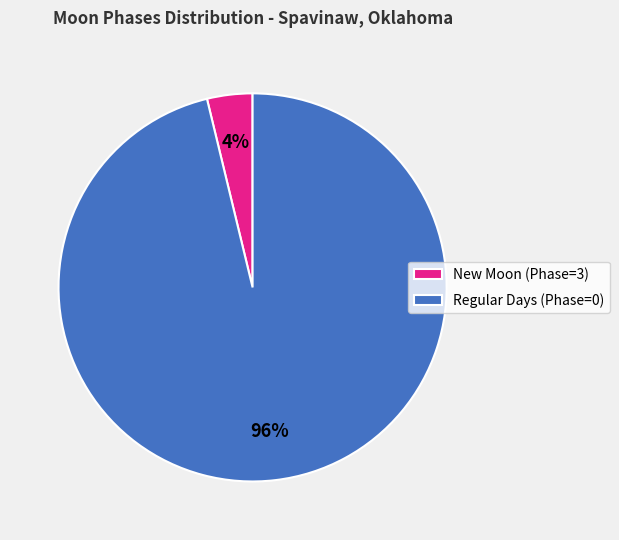

Between Regular Days (Phase=0) and New Moon (Phase=3), which is larger?

Regular Days (Phase=0)